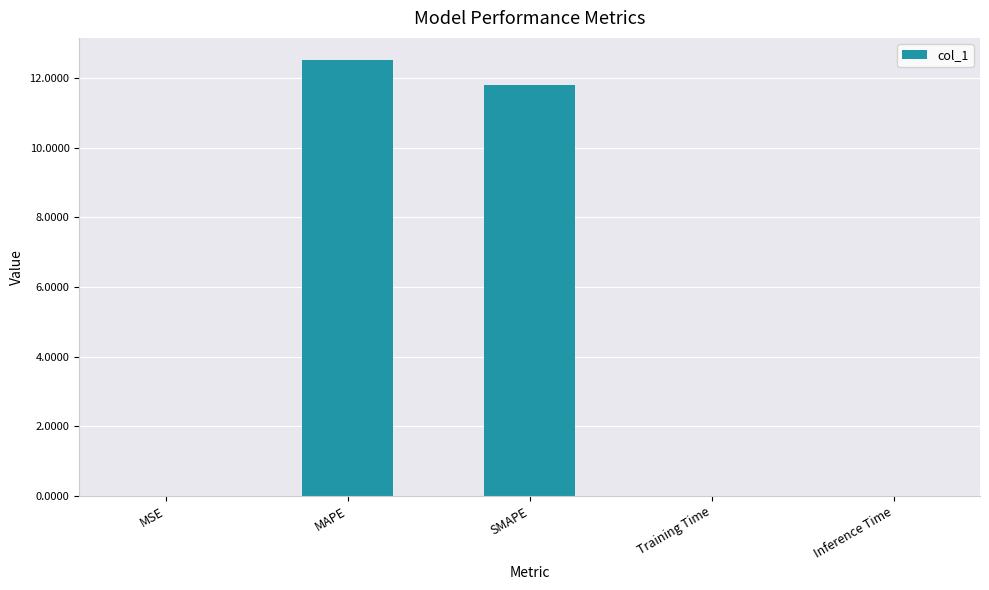

Is it true that the value at Inference Time is 0.0?

True